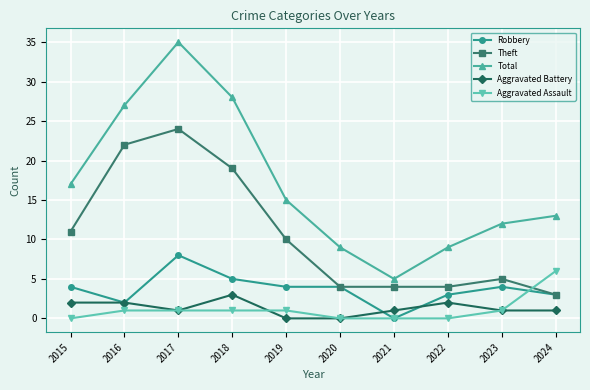

How many lines are shown in the chart?

5